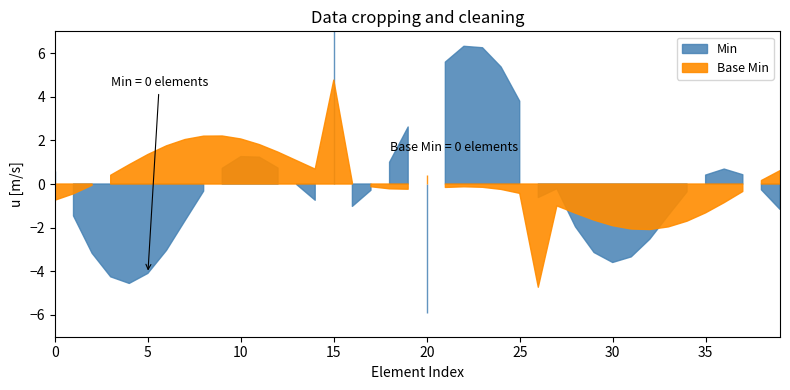

How many series are shown in this chart?

2